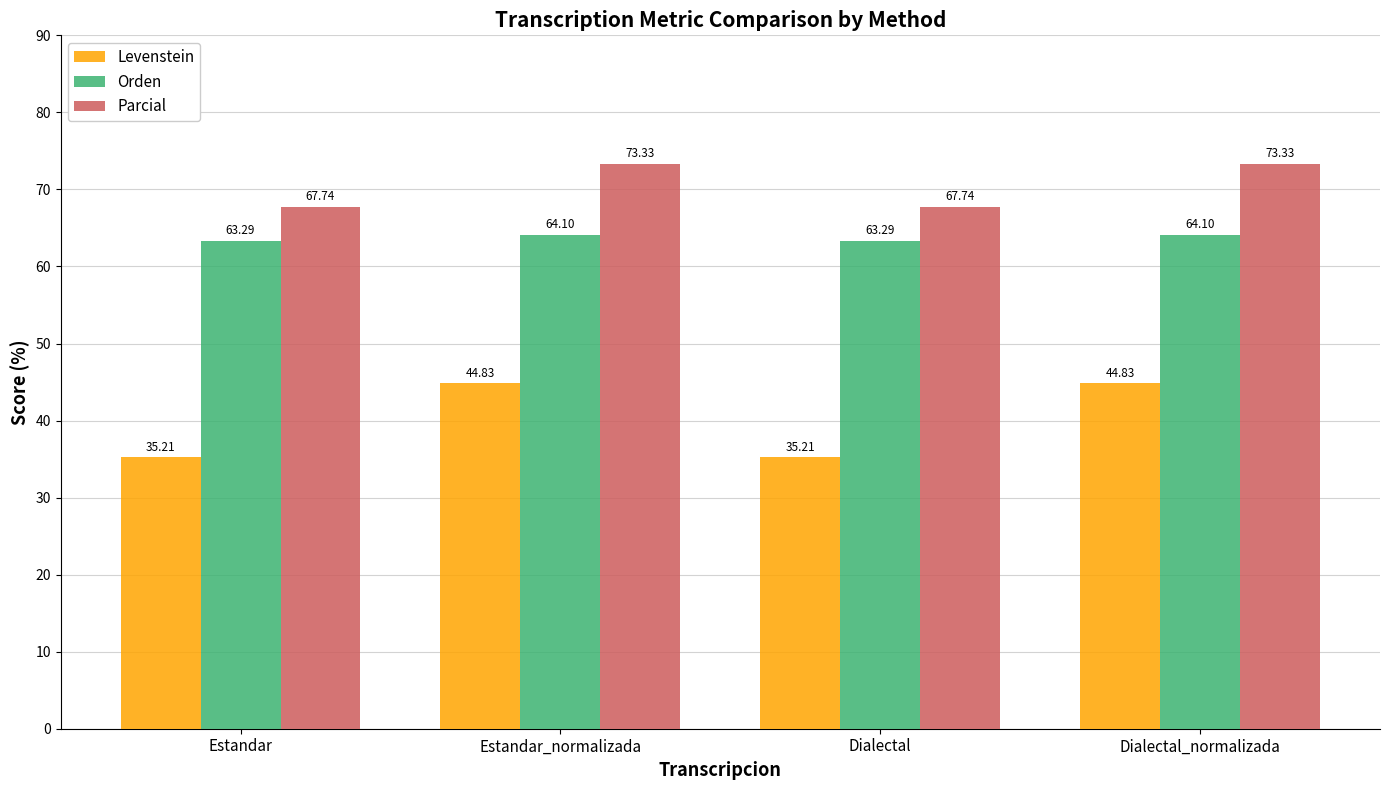

What is the greatest value displayed?

73.3